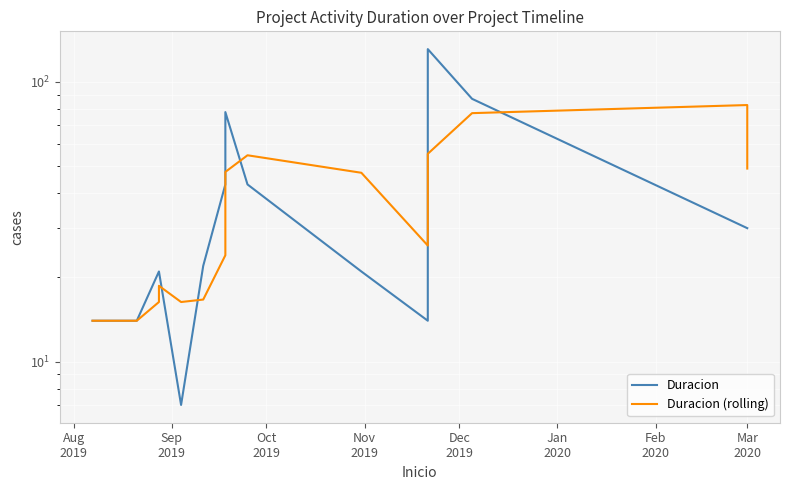

After their last crossing, which series has the higher values: Duracion or Duracion (rolling)?

Duracion (rolling)